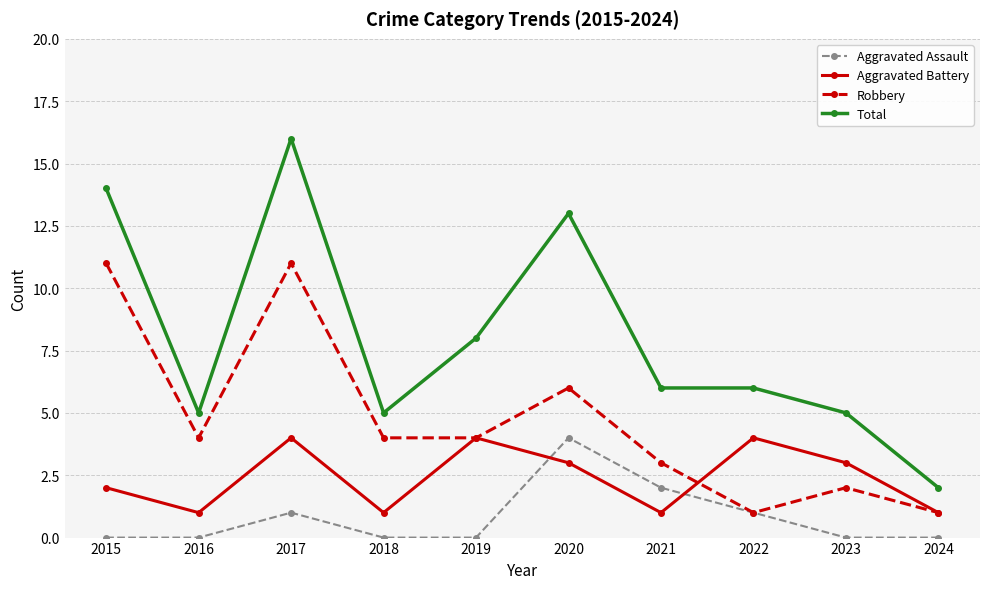

Is the value of Aggravated Assault at 2019 greater than the value of Robbery at 2020?

No